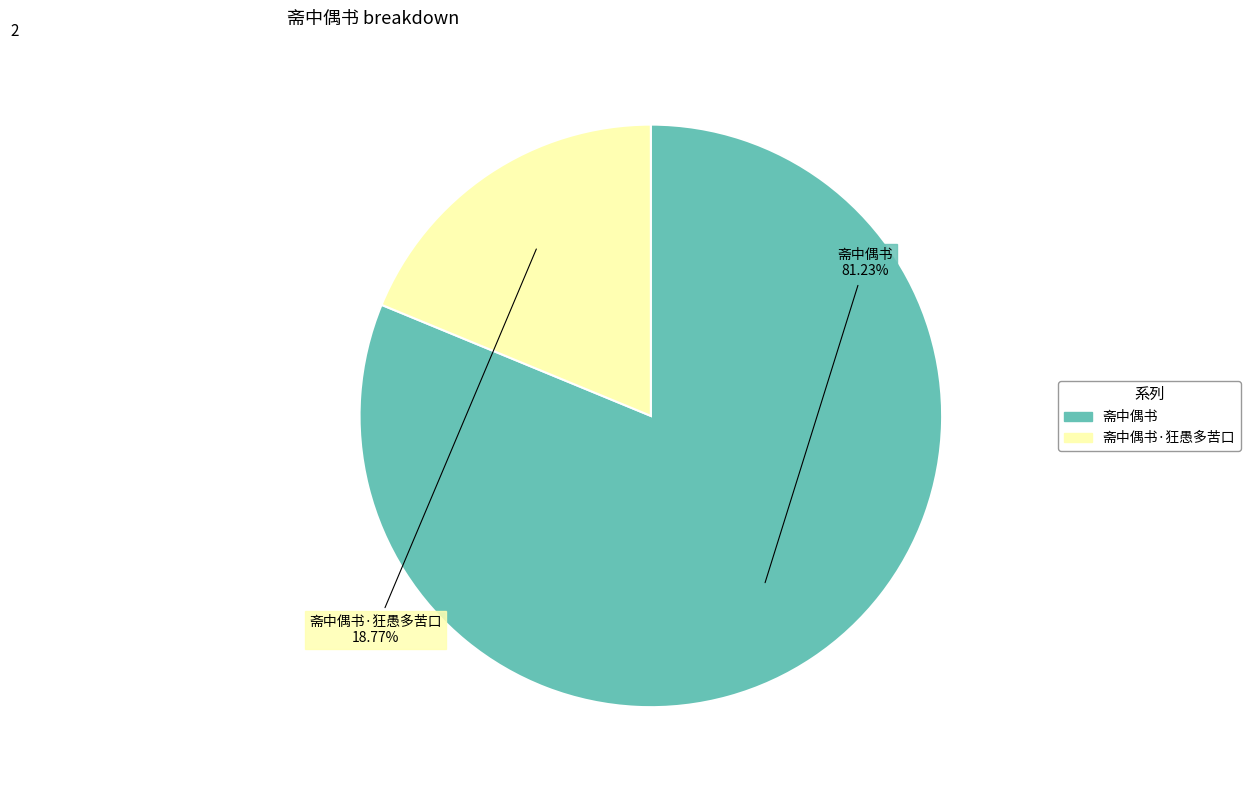

Is there a majority slice in this chart?

Yes